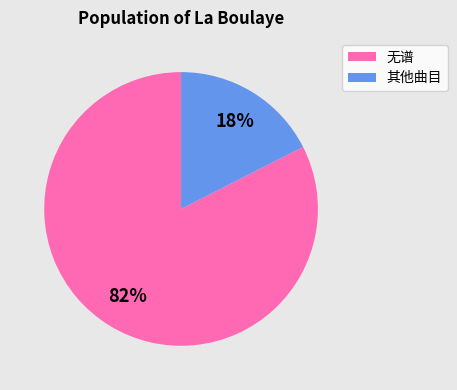

How many slices are in this pie chart?

2